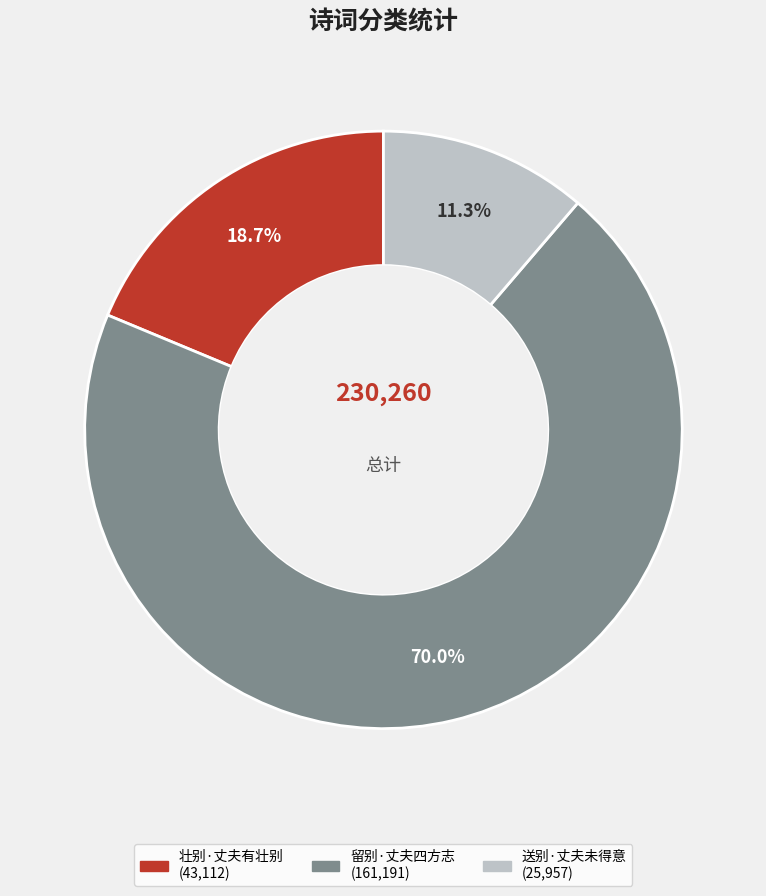

Count the number of slices in the pie.

3